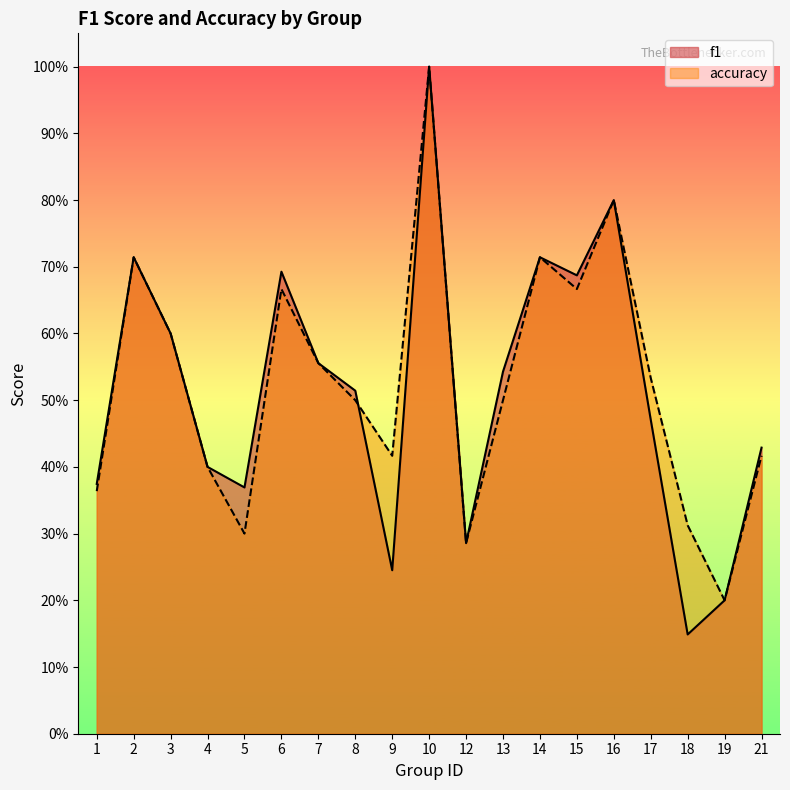

How many data points does each series have?

19